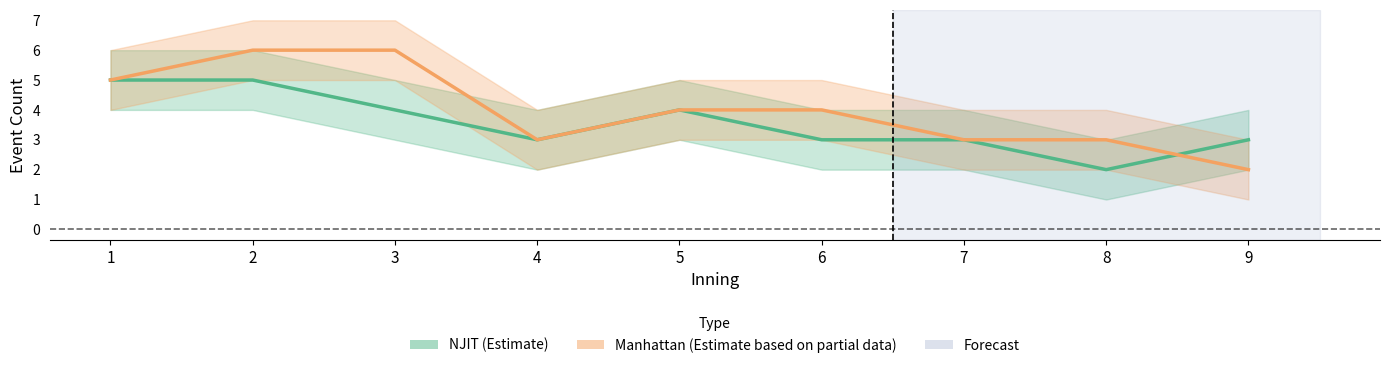

Which category has the lowest value in the NJIT (Estimate) series?

8